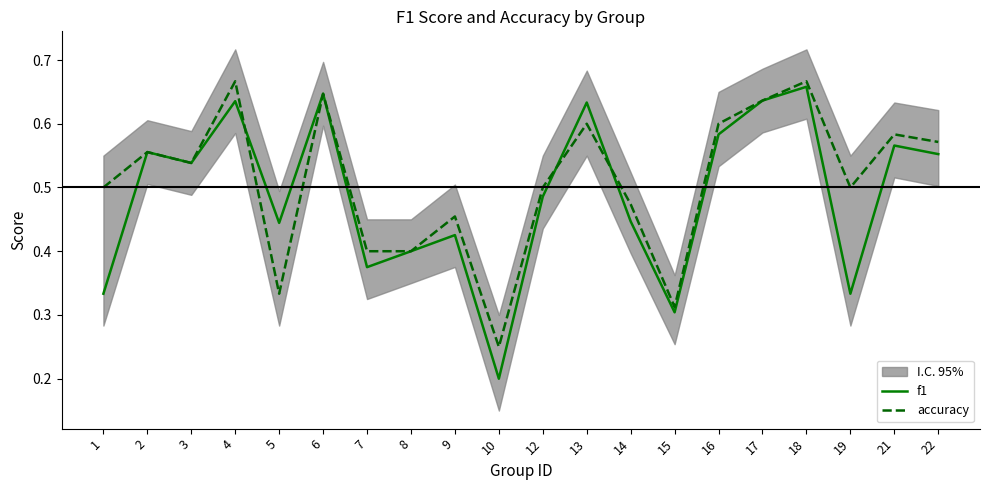

Is this an area chart (filled region under the line)?

No